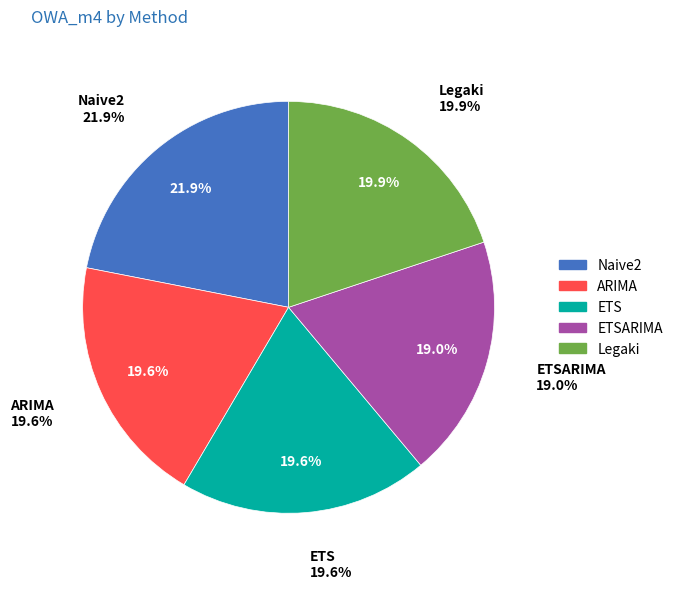

Which slice is the smallest?

ETSARIMA